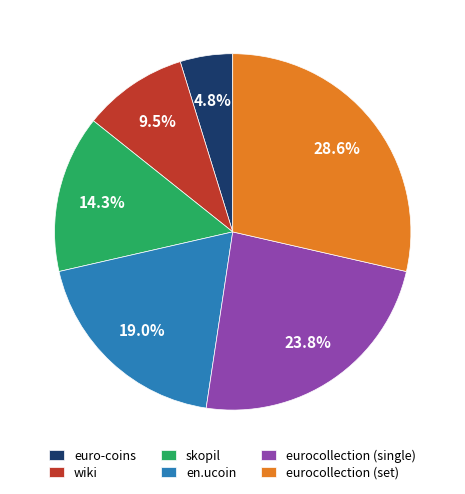

To the nearest percent, what percentage of the pie is euro-coins?

5%